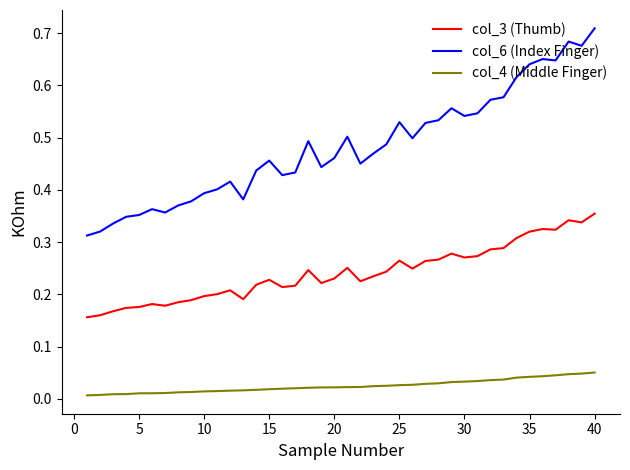

In col_6 (Index Finger), how many points are higher than both neighbors (excluding endpoints)?

9